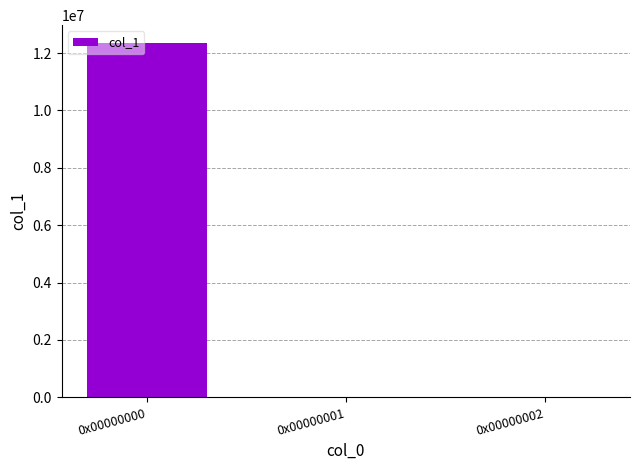

What is the sum of all values?

12361289